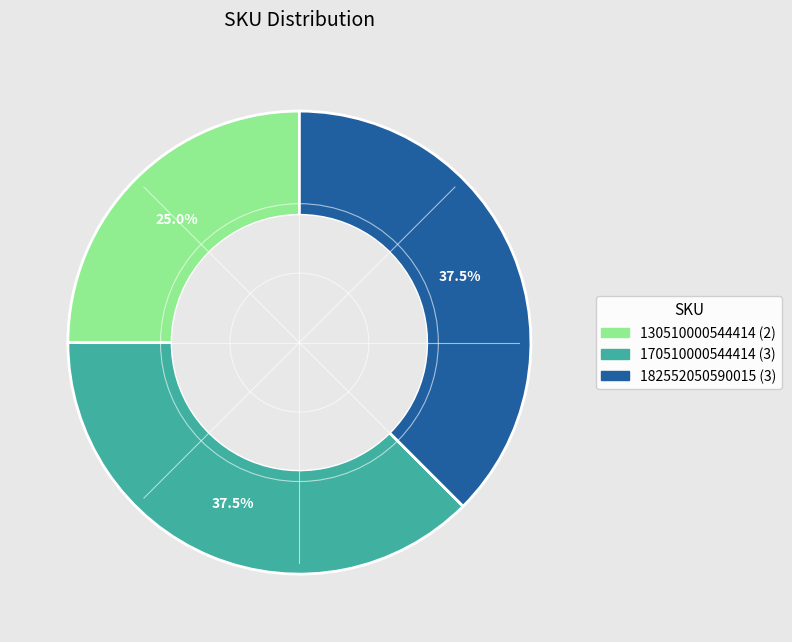

The 182552050590015 slice represents 28% of the pie. True or false?

False